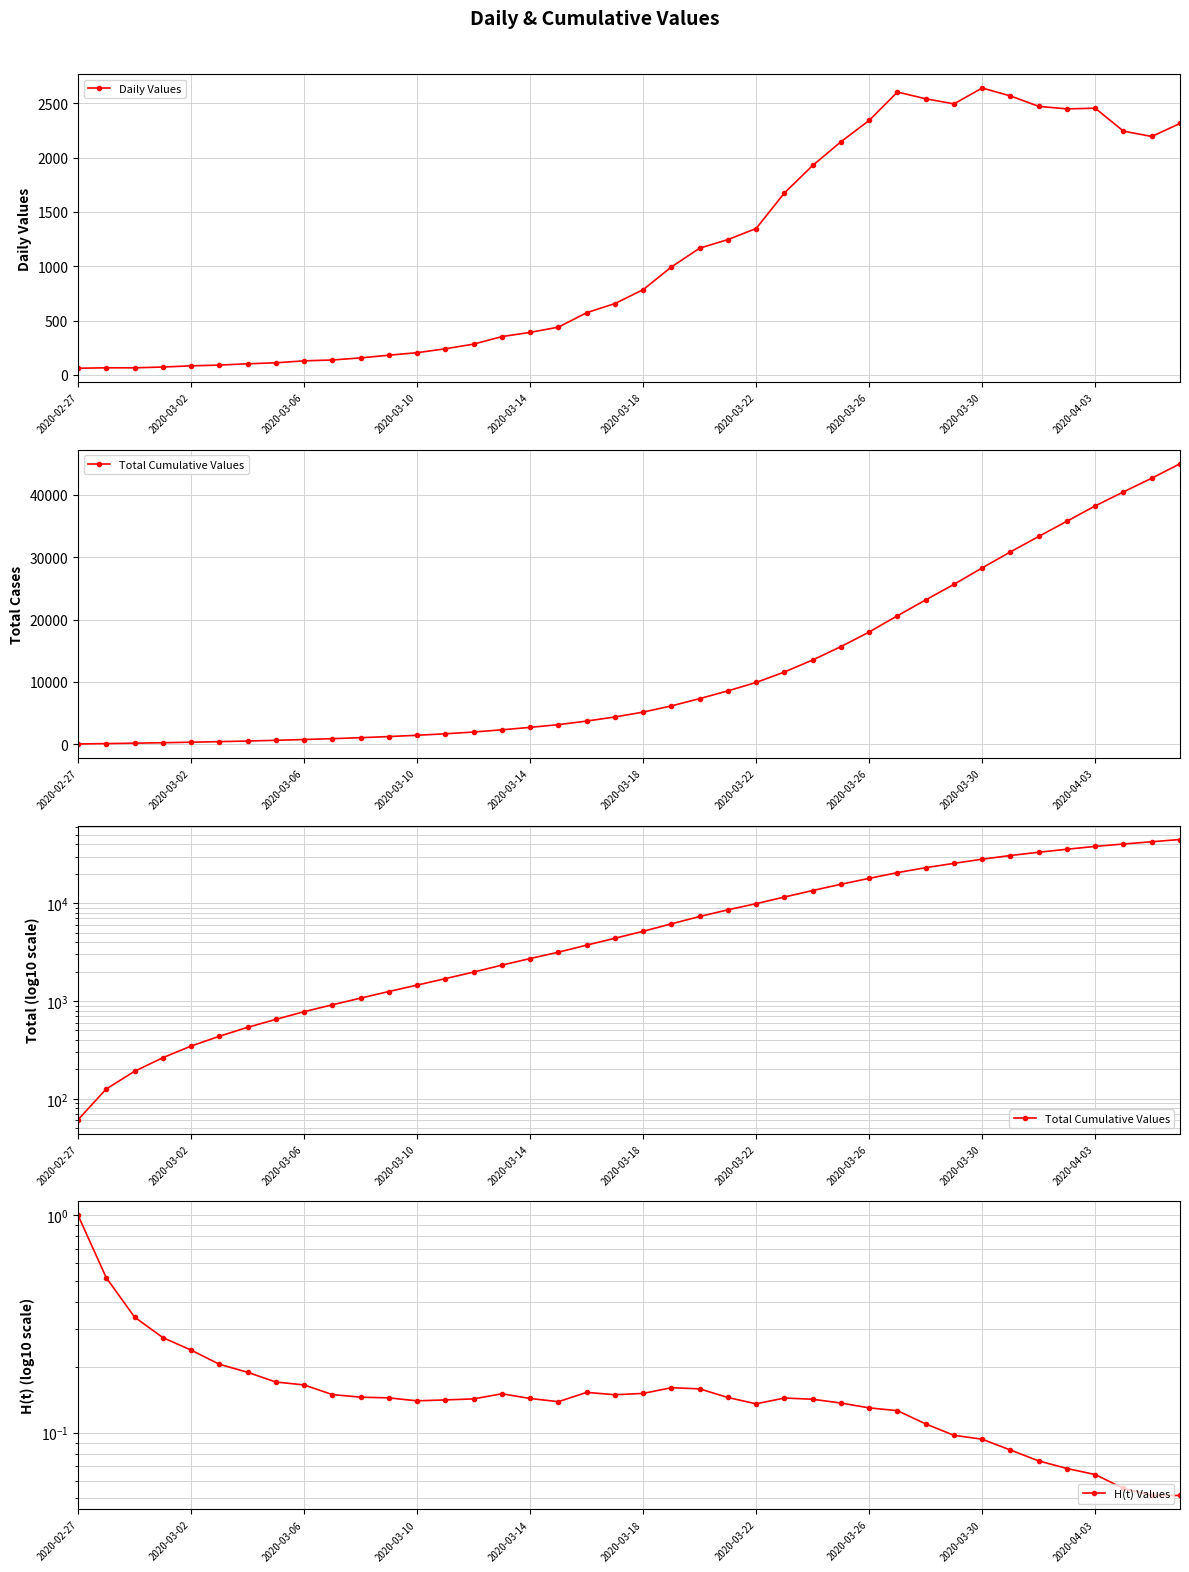

True or false: Daily Values has more than 1 interior local peaks.

True